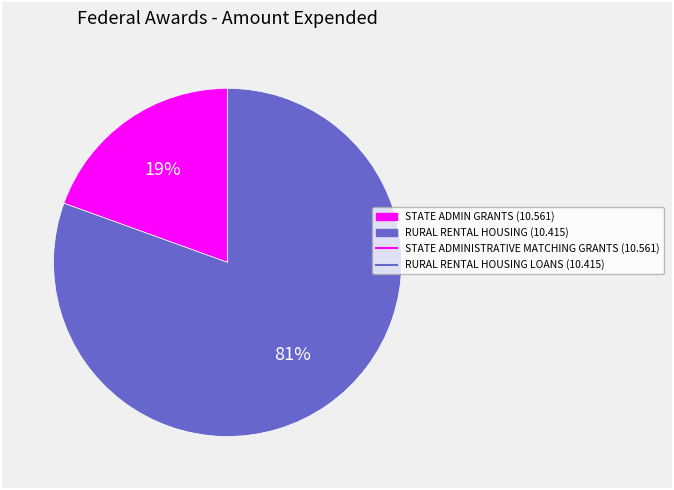

Is there any slice that represents more than half of the pie?

Yes